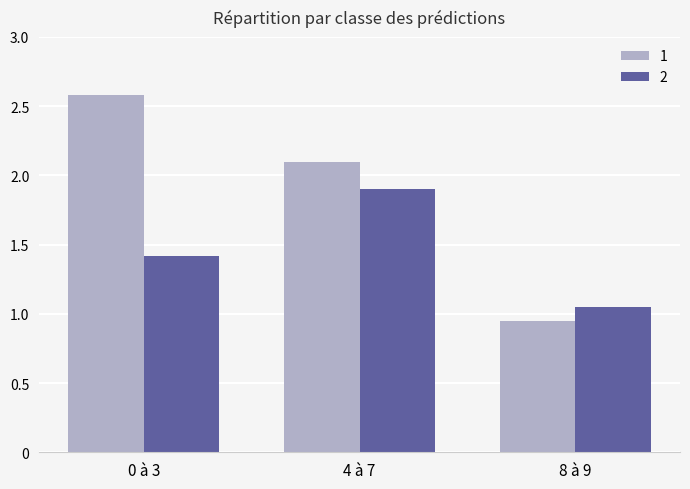

Does the chart contain stacked bars?

No